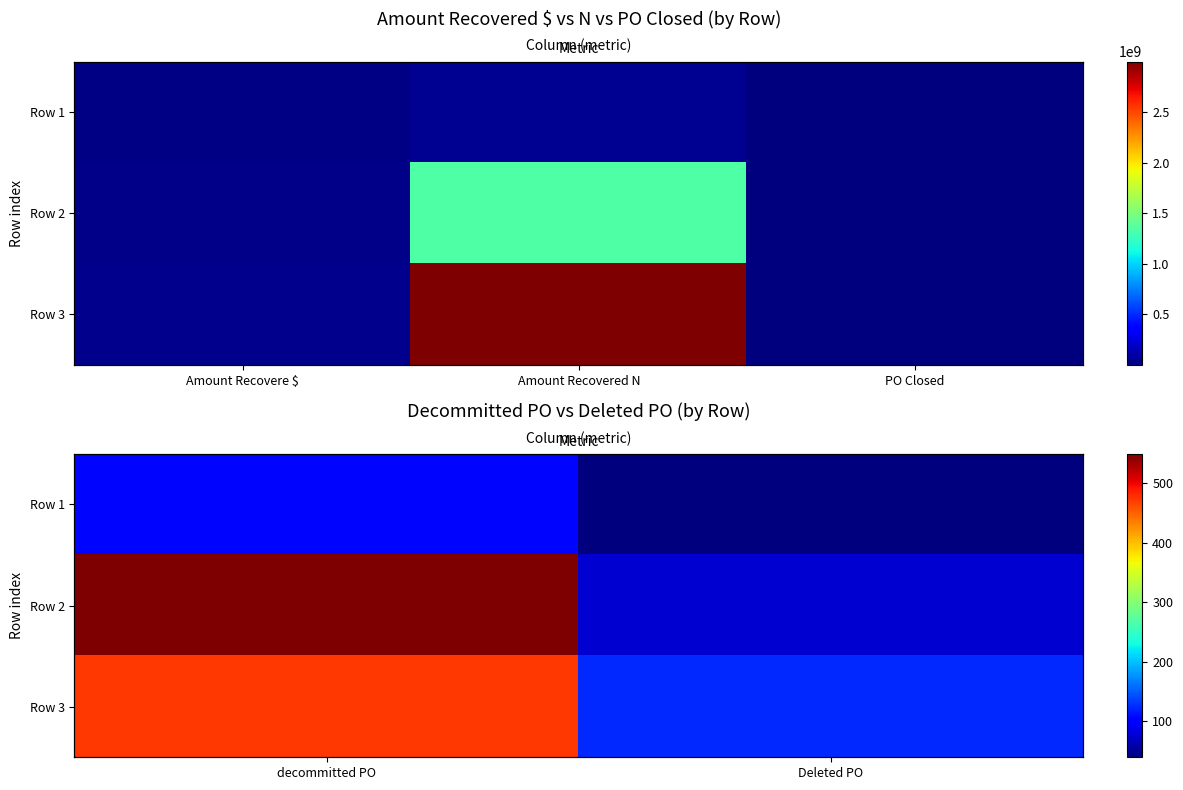

The value of Row 1 at Deleted PO is 39. True or false?

True